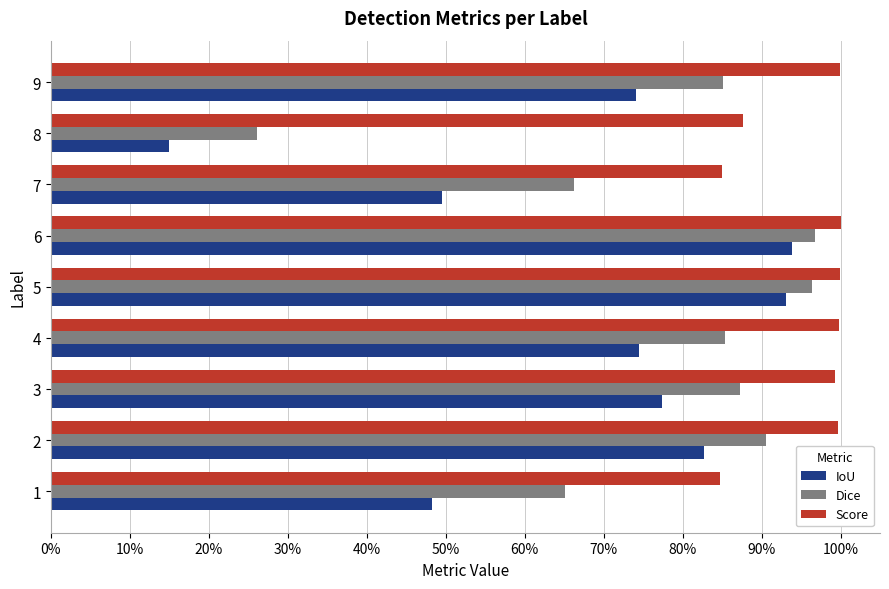

What are all the series names shown in the legend?

IoU, Dice, Score